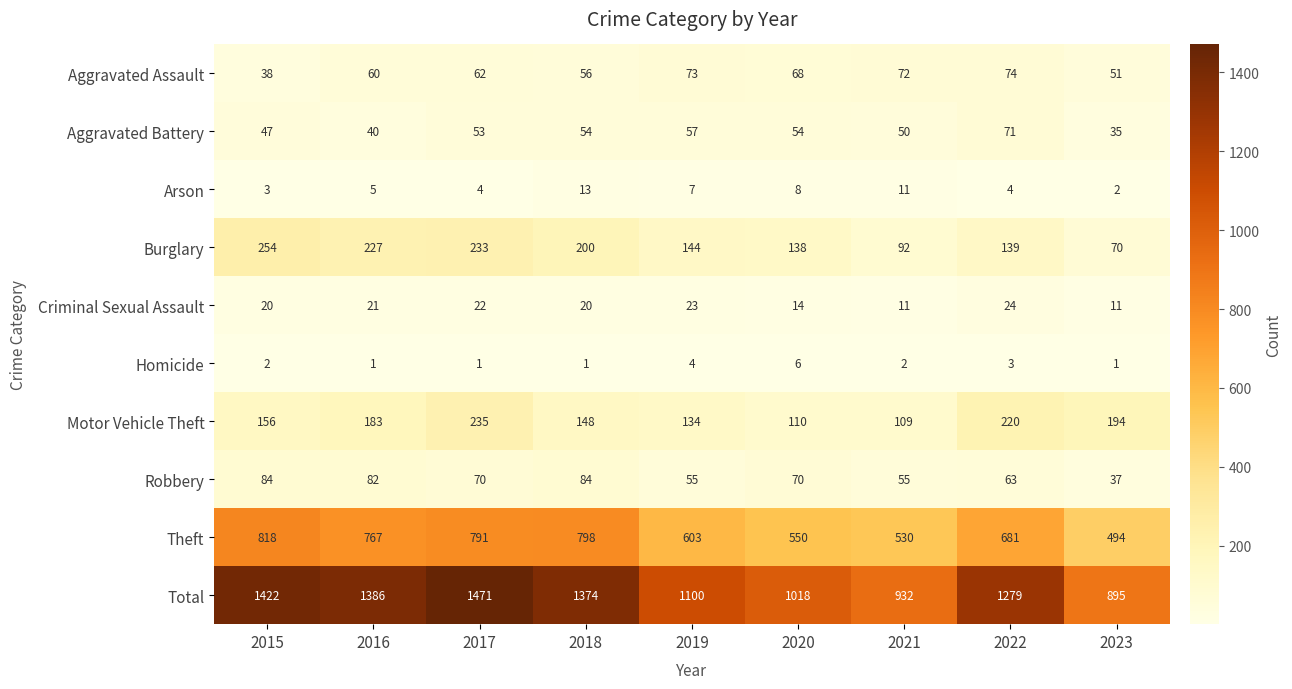

How many distinct data groups are displayed?

10